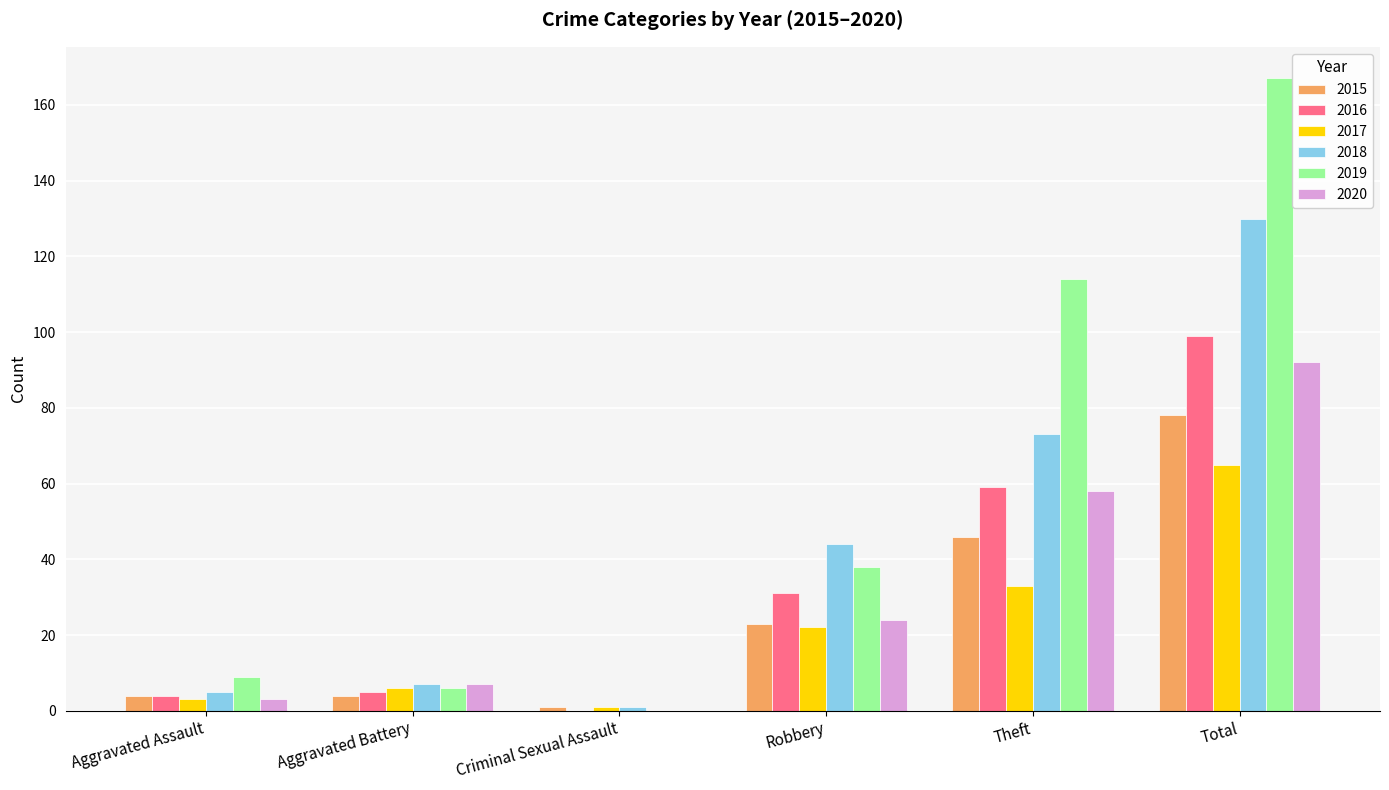

At which category does the chart reach its peak across all series?

Total